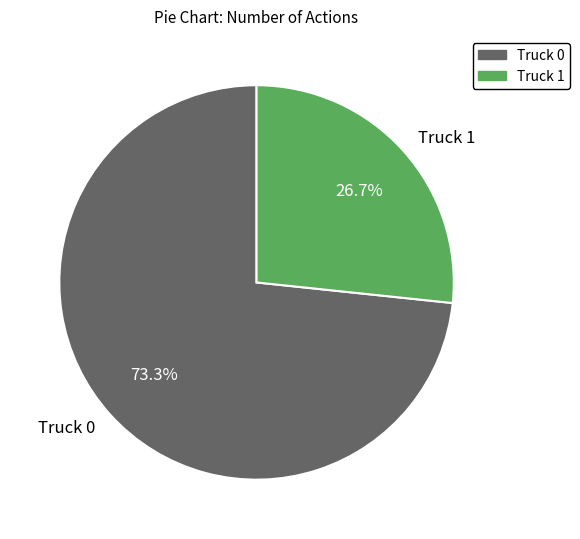

Which has a higher value, Truck 1 or Truck 0?

Truck 0